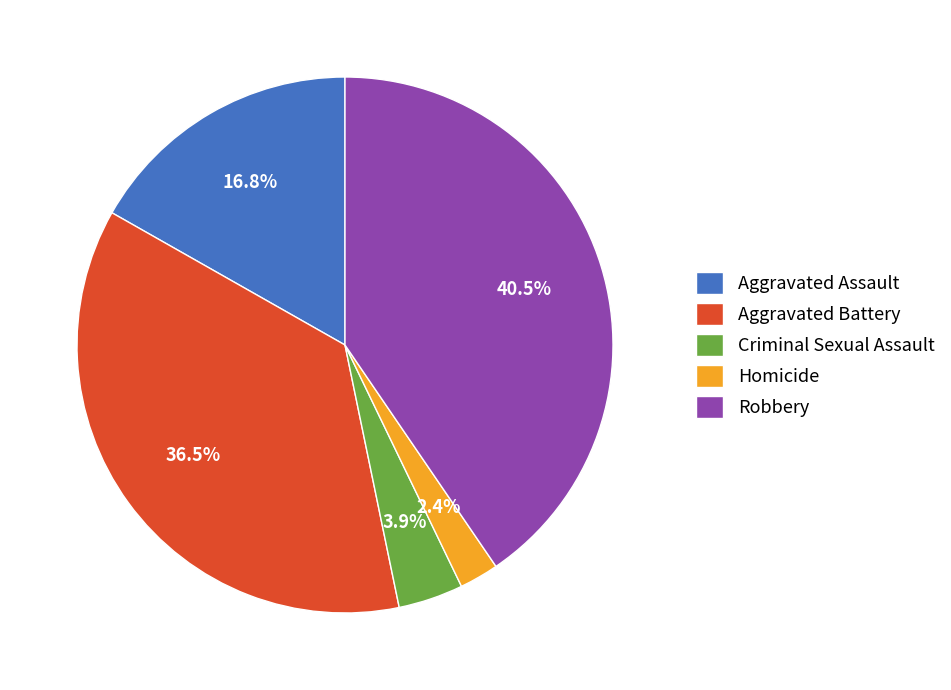

To the nearest percent, what is the combined percentage of Robbery and Aggravated Assault?

57%